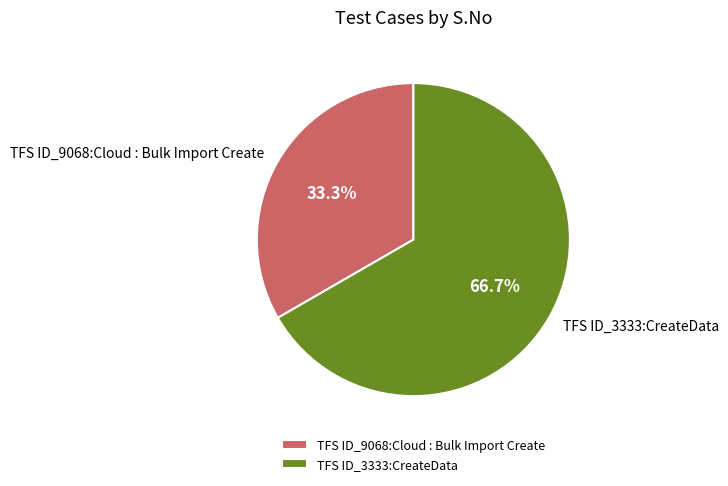

Is it true that TFS ID_9068:Cloud : Bulk Import Create is 33% of the pie?

True